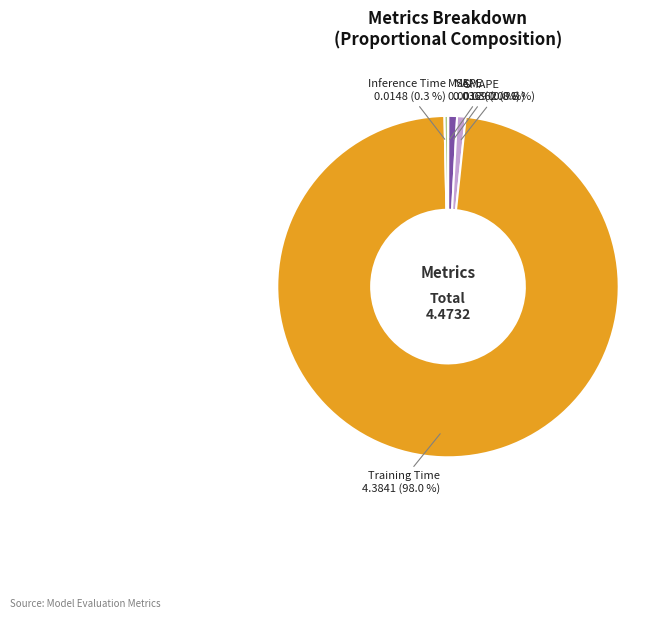

To the nearest percent, what is the combined percentage of Inference Time and MAPE?

1%